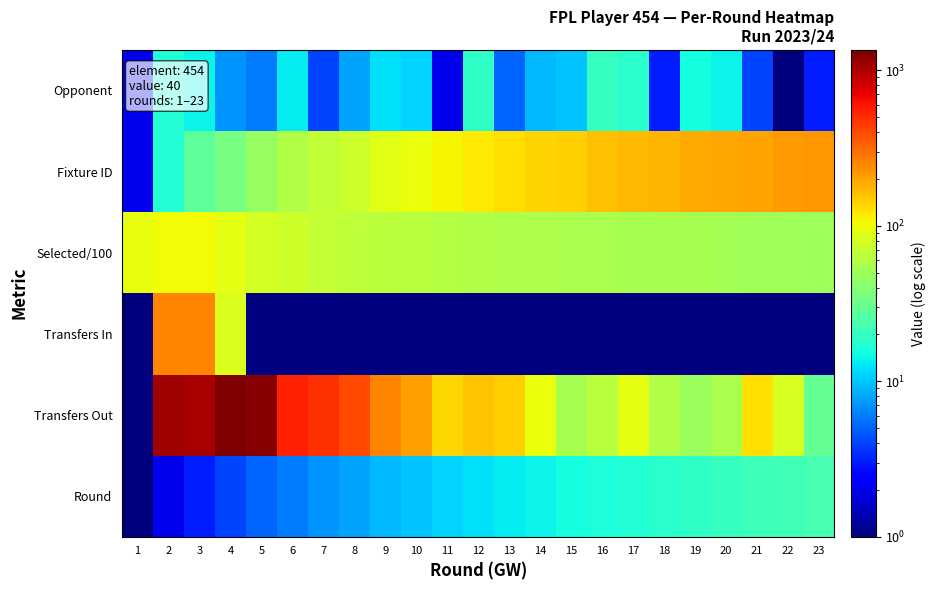

Reading left to right, list all the values displayed in this chart.

Opponent: 1=2.0	2=17.0	3=14.0	4=7.0	5=6.0	6=13.0	7=4.0	8=8.0	9=12.0	10=11.0	11=2.0	12=19.0	13=5.0	14=9.0	15=10.0	16=20.0	17=18.0	18=3.0	19=15.0	20=14.0	21=4.0	22=1.0	23=3.0
Fixture ID: 1=2.0	2=17.0	3=28.0	4=35.0	5=47.0	6=59.0	7=67.0	8=74.0	9=88.0	10=97.0	11=108.0	12=119.0	13=128.0	14=139.0	15=145.0	16=160.0	17=169.0	18=177.0	19=189.0	20=197.0	21=203.0	22=215.0	23=222.0
Selected/100: 1=95.6	2=103.6	3=102.2	4=92.2	5=79.9	6=74.7	7=69.6	8=65.8	9=63.4	10=61.4	11=60.0	12=58.5	13=57.0	14=56.1	15=55.6	16=55.0	17=54.0	18=53.5	19=53.0	20=52.4	21=51.1	22=50.3	23=50.1
Transfers In: 1=0.5	2=251.0	3=253.0	4=85.0	5=0.5	6=0.5	7=0.5	8=0.5	9=0.5	10=0.5	11=0.5	12=0.5	13=0.5	14=0.5	15=0.5	16=0.5	17=0.5	18=0.5	19=0.5	20=0.5	21=0.5	22=0.5	23=0.5
Transfers Out: 1=0.5	2=1091.0	3=1040.0	4=1350.0	5=1249.0	6=545.0	7=485.0	8=398.0	9=253.0	10=206.0	11=136.0	12=155.0	13=143.0	14=96.0	15=54.0	16=63.0	17=93.0	18=59.0	19=48.0	20=55.0	21=128.0	22=81.0	23=30.0
Round: 1=1.0	2=2.0	3=3.0	4=4.0	5=5.0	6=6.0	7=7.0	8=8.0	9=9.0	10=10.0	11=11.0	12=12.0	13=13.0	14=14.0	15=15.0	16=16.0	17=17.0	18=18.0	19=19.0	20=20.0	21=21.0	22=22.0	23=23.0